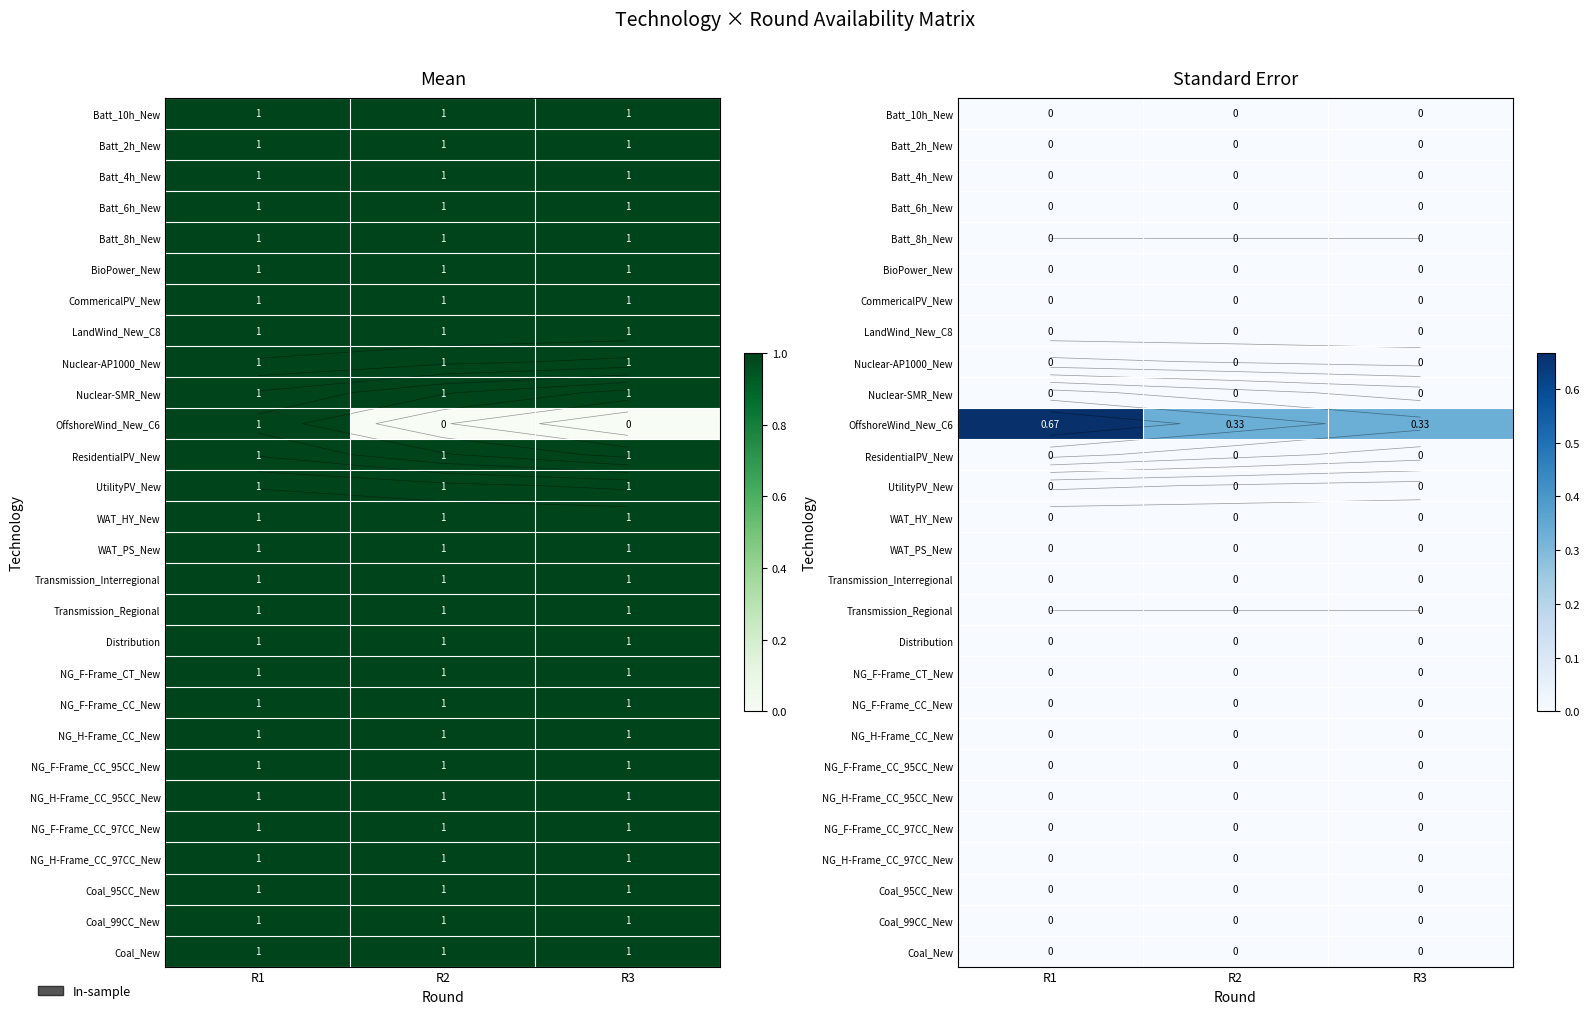

True or false: Batt_4h_New has a value of 0.0 at R3.

True